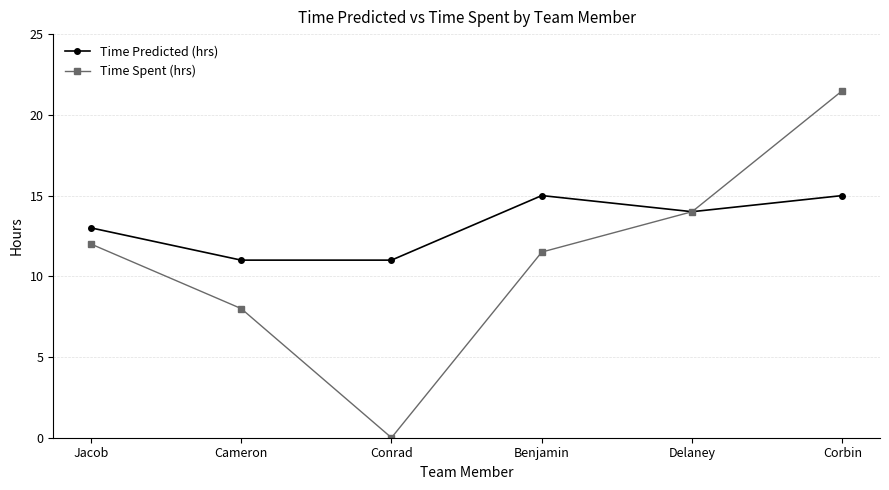

Count the number of data series in this chart.

2